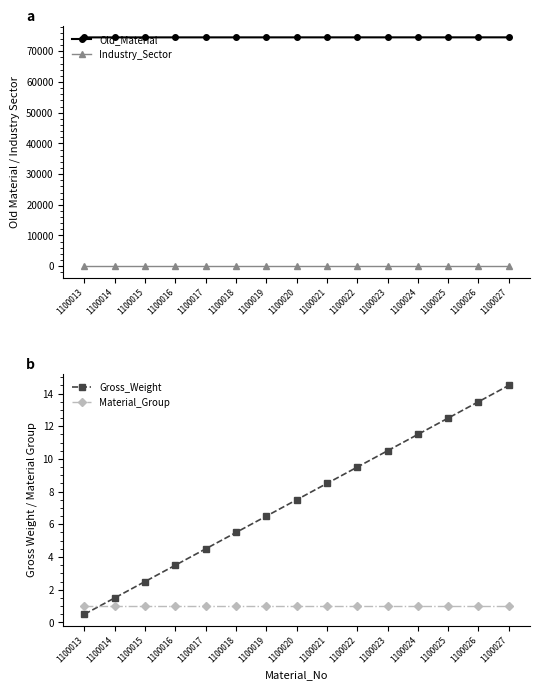

List the series in order of their peak value, highest first.

Old_Material, Gross_Weight, Industry_Sector, Material_Group